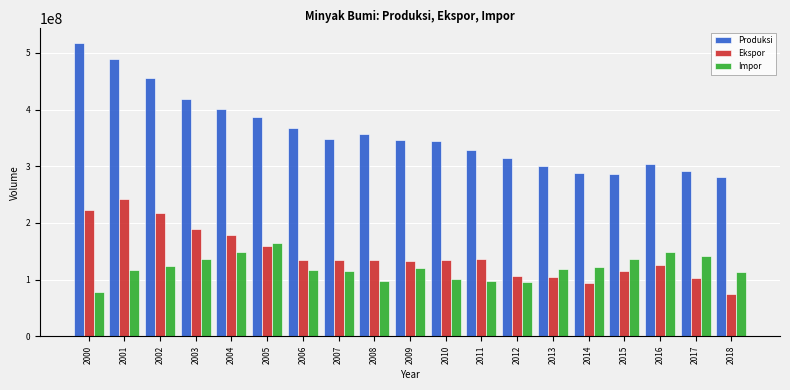

What is the difference between the second highest and minimum values in the Impor series?

69875000